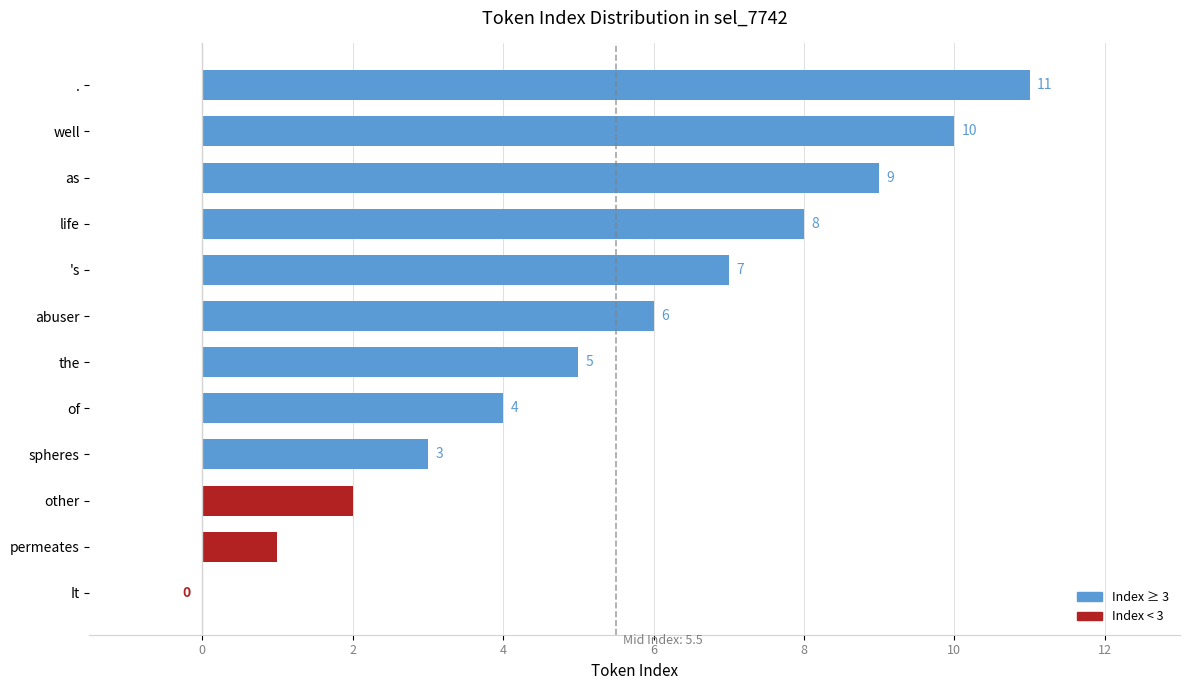

What is the average value?

6